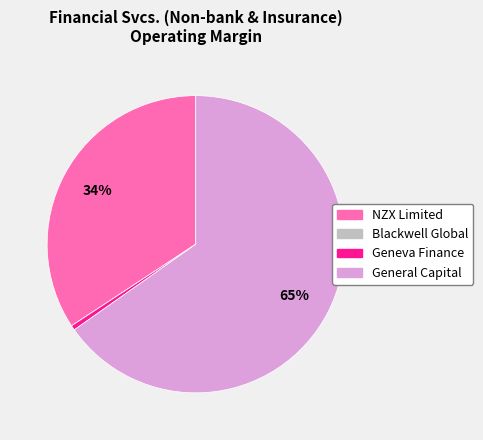

What is the largest slice in the pie chart?

General Capital